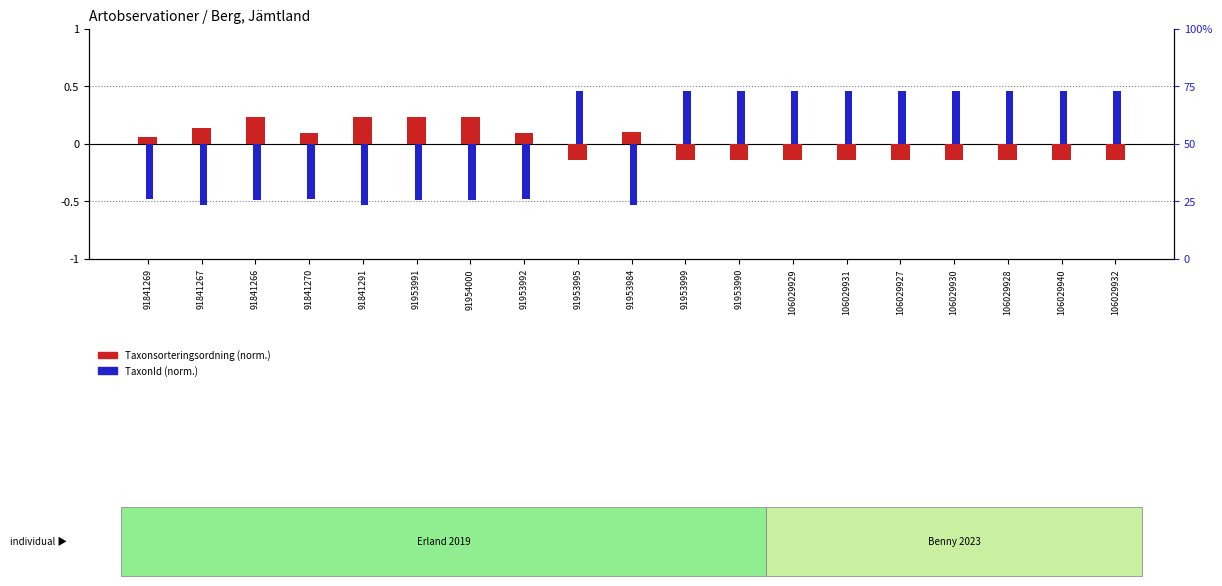

Count the Taxonsorteringsordning (normalized) values in the range 0 to 1.

9